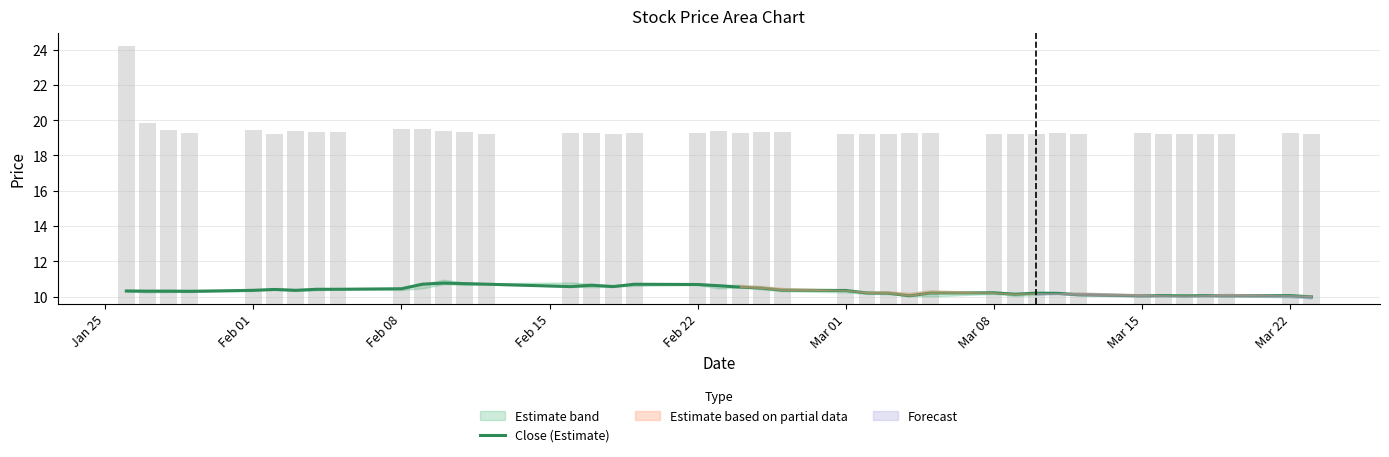

How many data points are less than 10?

1